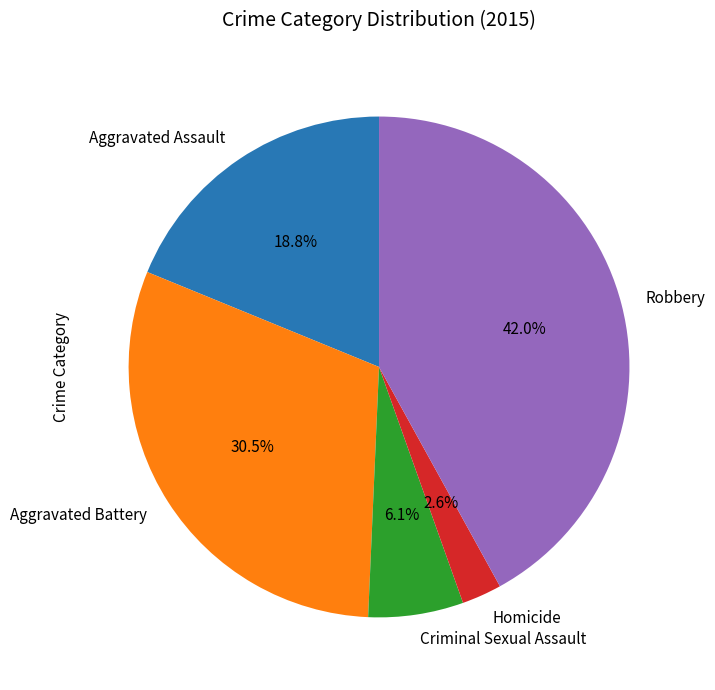

Does any single category account for the majority?

No